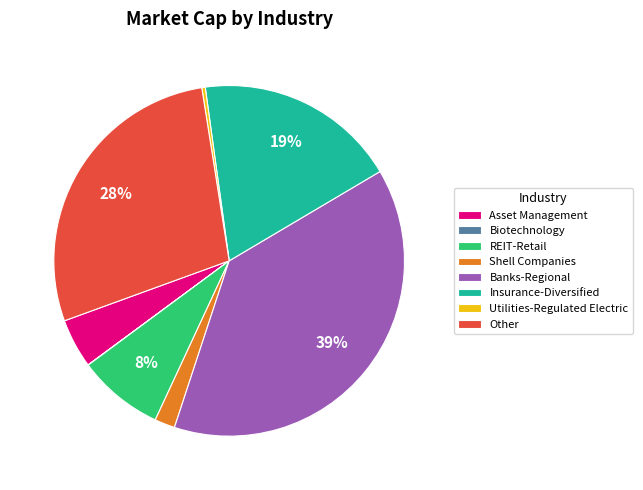

To the nearest percent, what portion does Banks-Regional represent?

39%